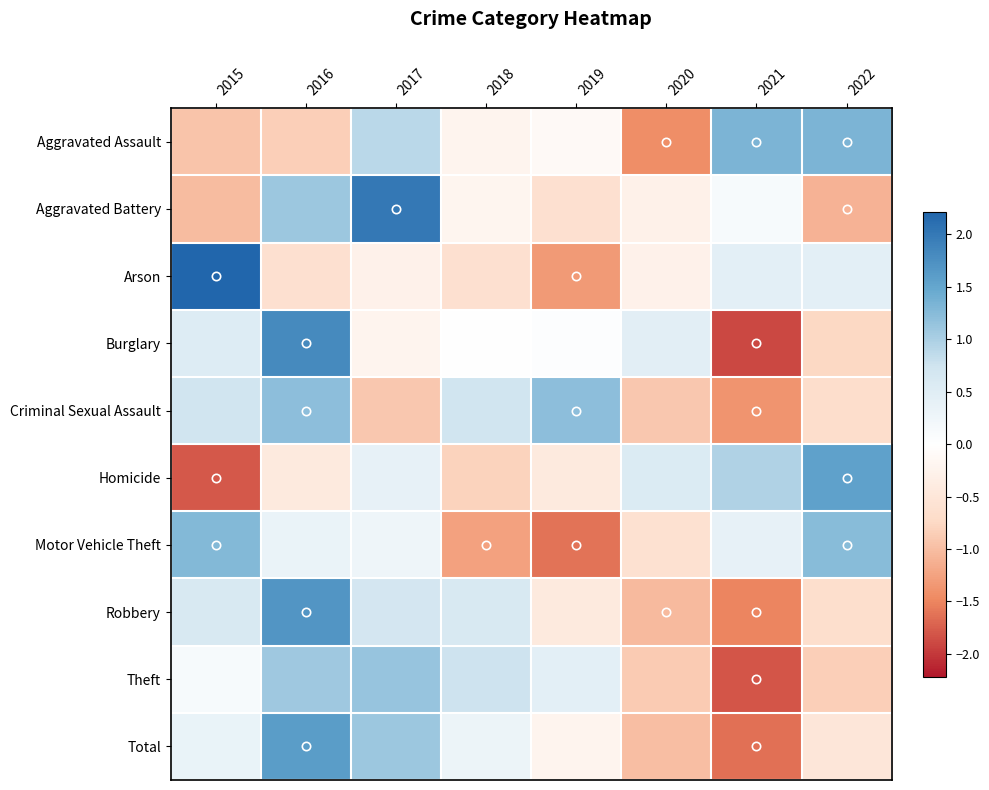

What is the total value across all series at 2017?

5.1